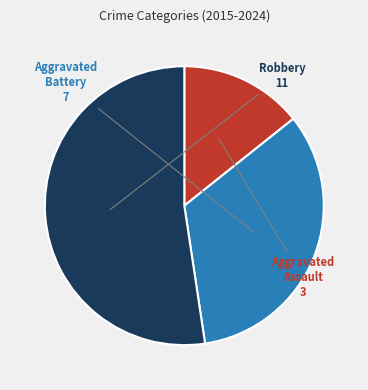

How many segments does this pie chart have?

3